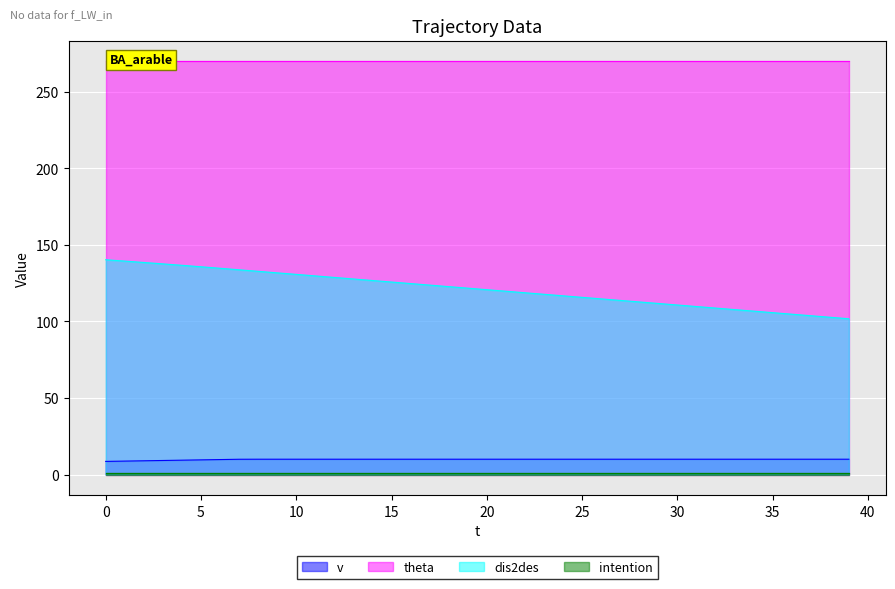

The v series shows 17.3 at 14. True or false?

False